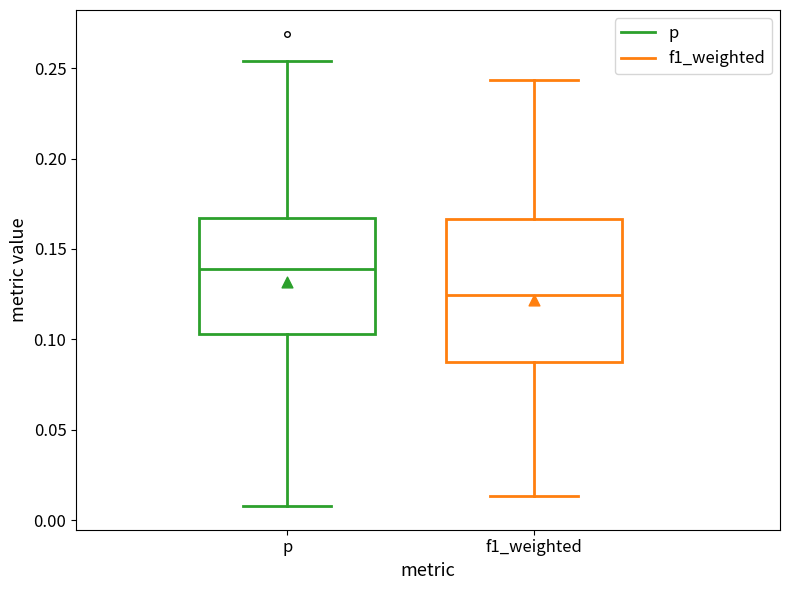

Which box is the tallest, from its lower edge to its upper edge?

f1_weighted